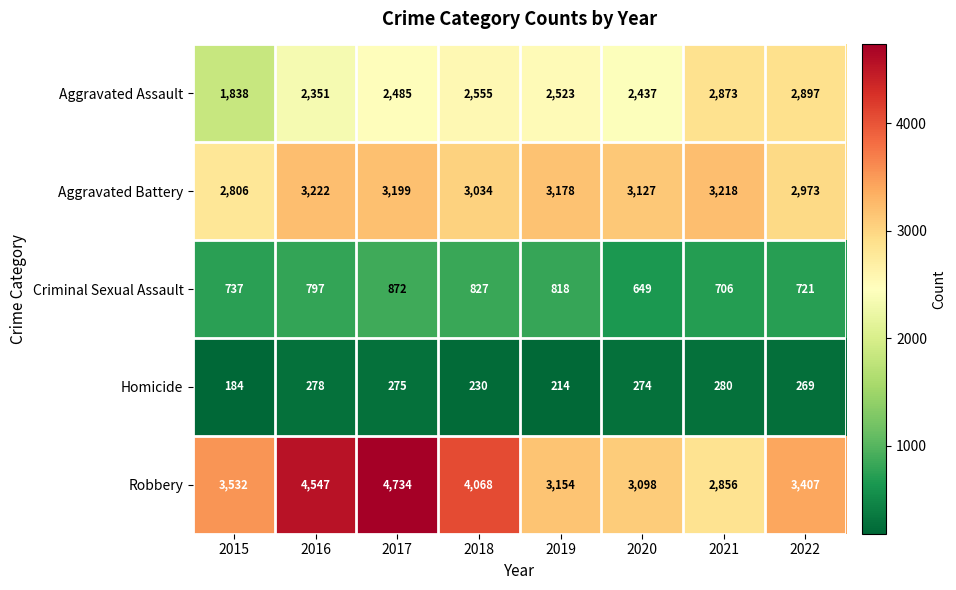

Is it true that Homicide equals 278 at 2016?

True